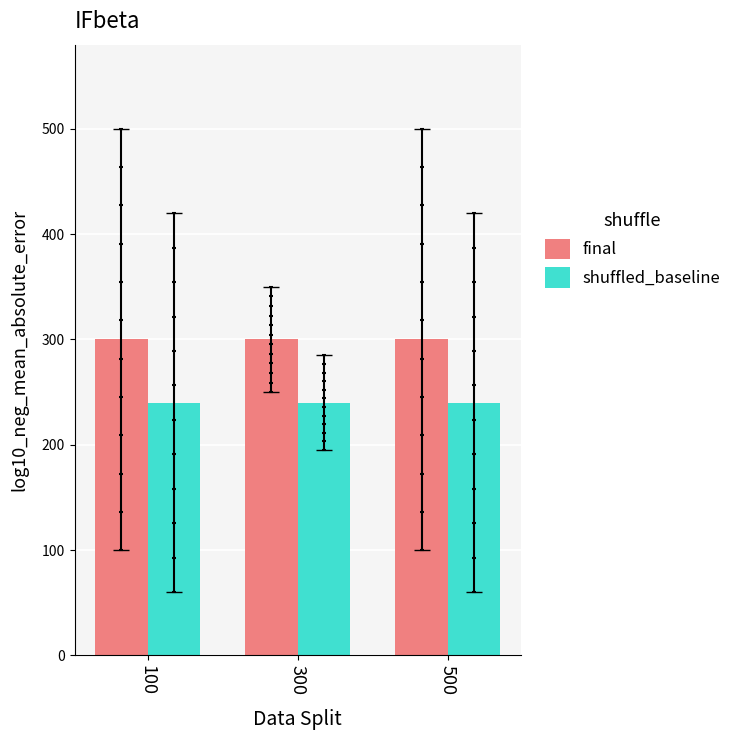

Which series reaches the minimum Y coordinate?

shuffled_baseline